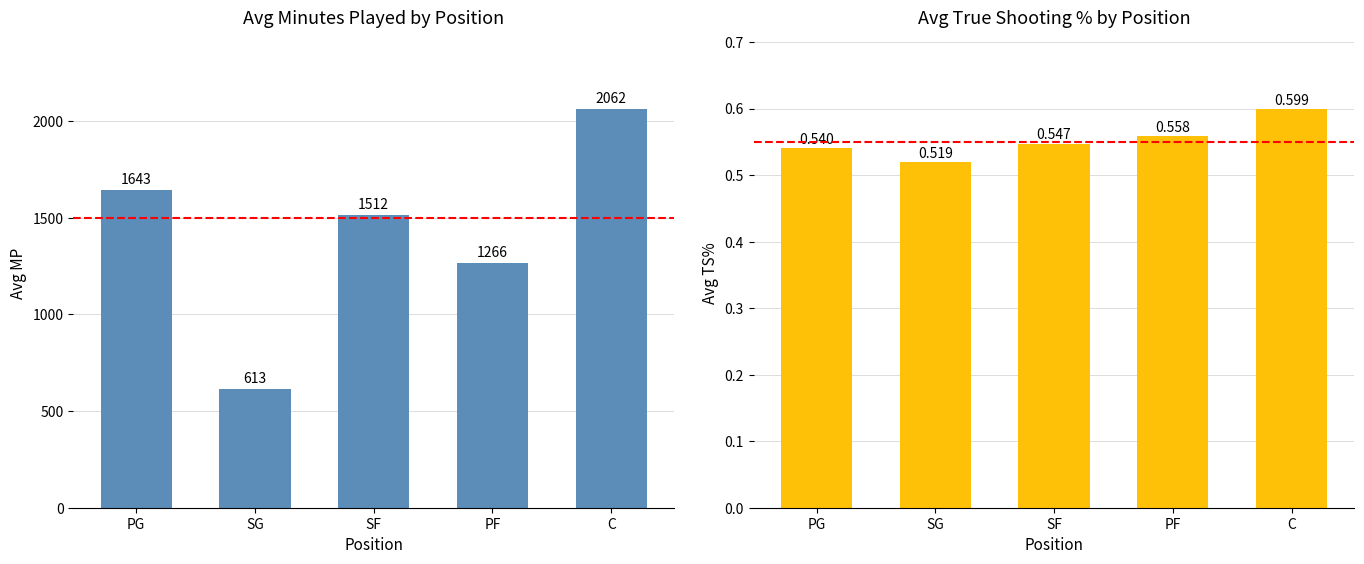

What is the label of the 5th bar from the right?

PG